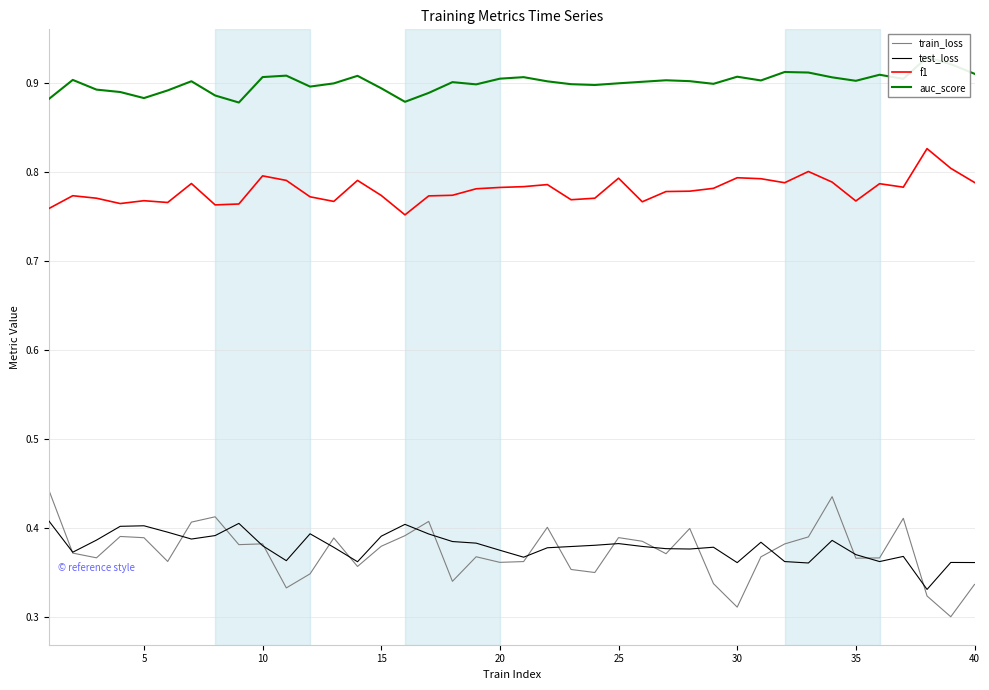

The value of f1 at 20 is 0.2. True or false?

False